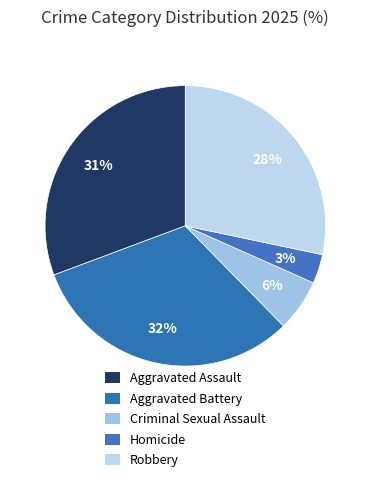

What percentage do Homicide and Criminal Sexual Assault together represent?

9.4%